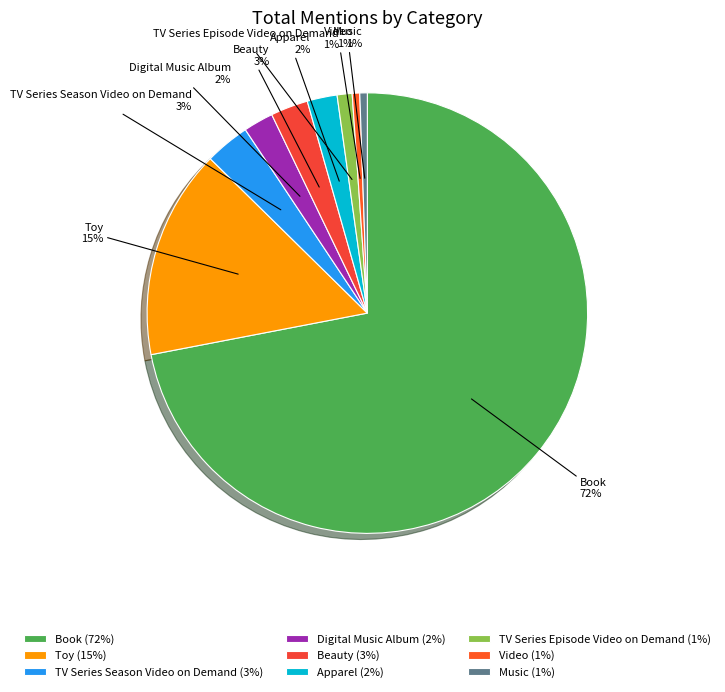

To the nearest percent, what is the difference between the Beauty and Video slice percentages?

2%